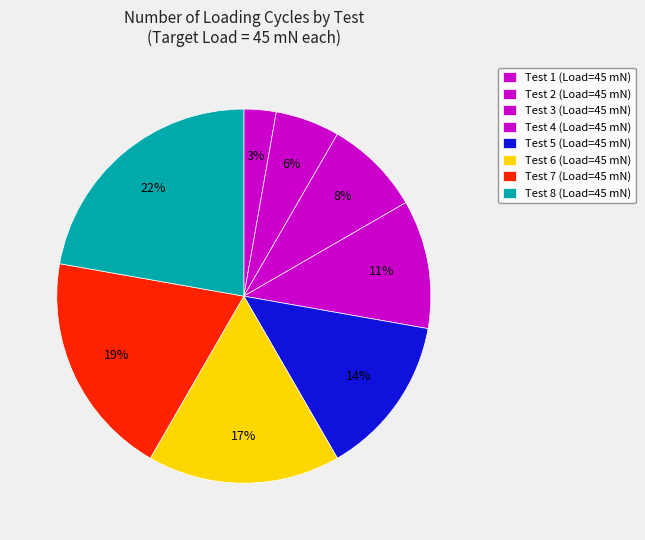

Rank the categories by value from highest to lowest.

Test 8, Test 7, Test 6, Test 5, Test 4, Test 3, Test 2, Test 1